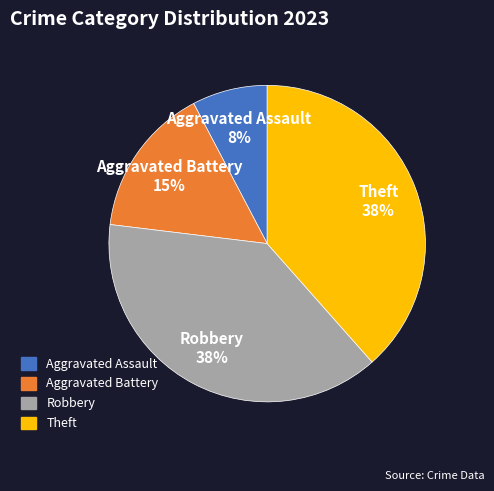

Count the number of slices in the pie.

4